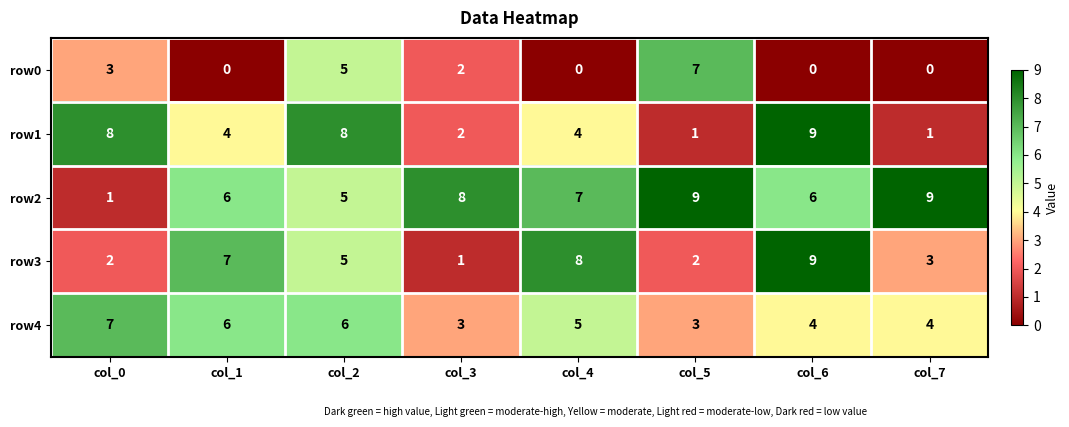

What is the maximum value shown in the chart?

9